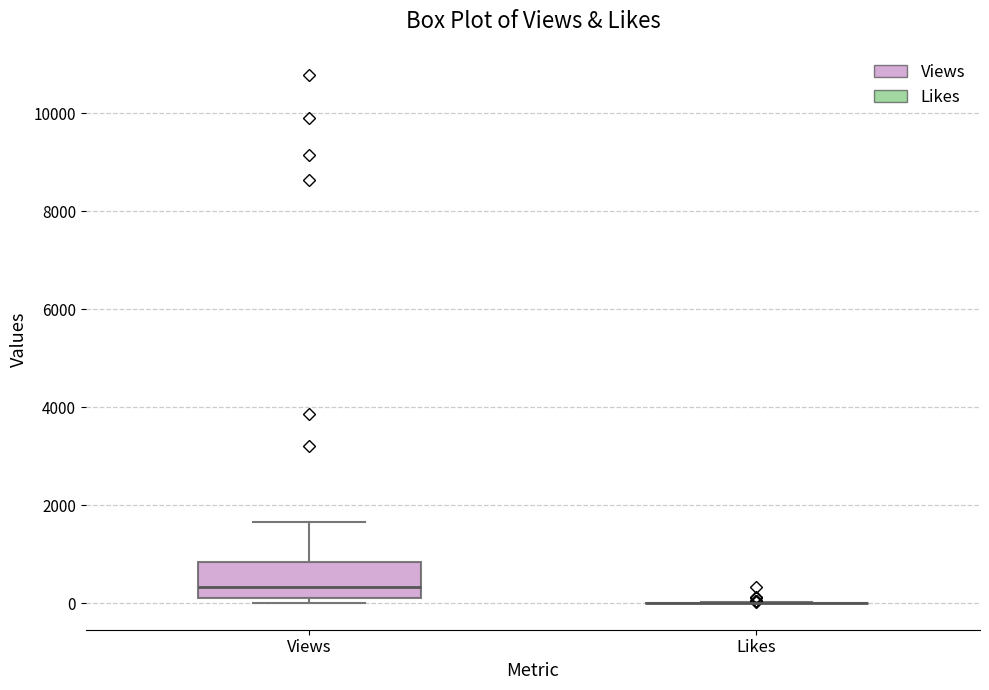

Reading left to right, transcribe this box plot: for each box, give where its median line is, the range the box spans, and where its two whiskers end, as read against the y-axis. The values are not printed on the chart, so give them approximately, as read against the axis.

Views: median 400, box 200 to 800, whiskers 0 to 1600
Likes: box collapsed to a line at 0, whiskers 0 to 0